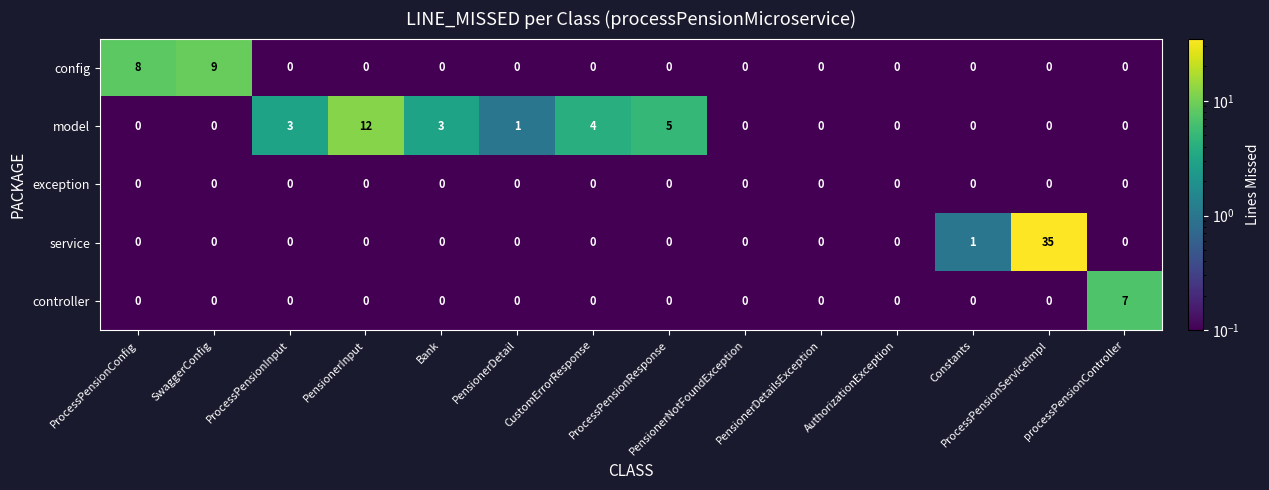

At how many categories does at least one series exceed 15?

1